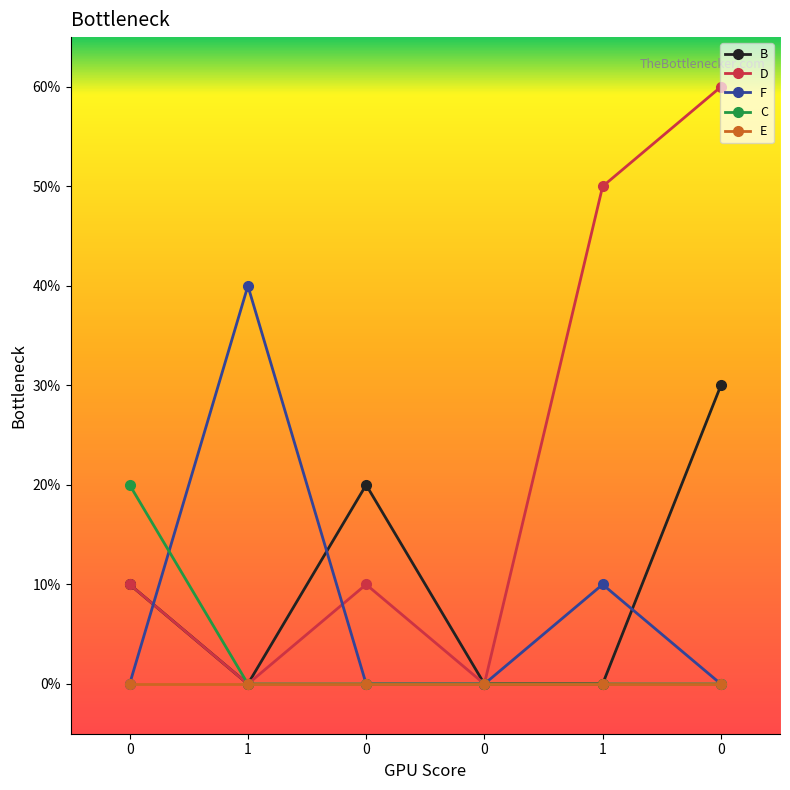

Rank the categories by F value from highest to lowest.

1, 1, 0, 0, 0, 0